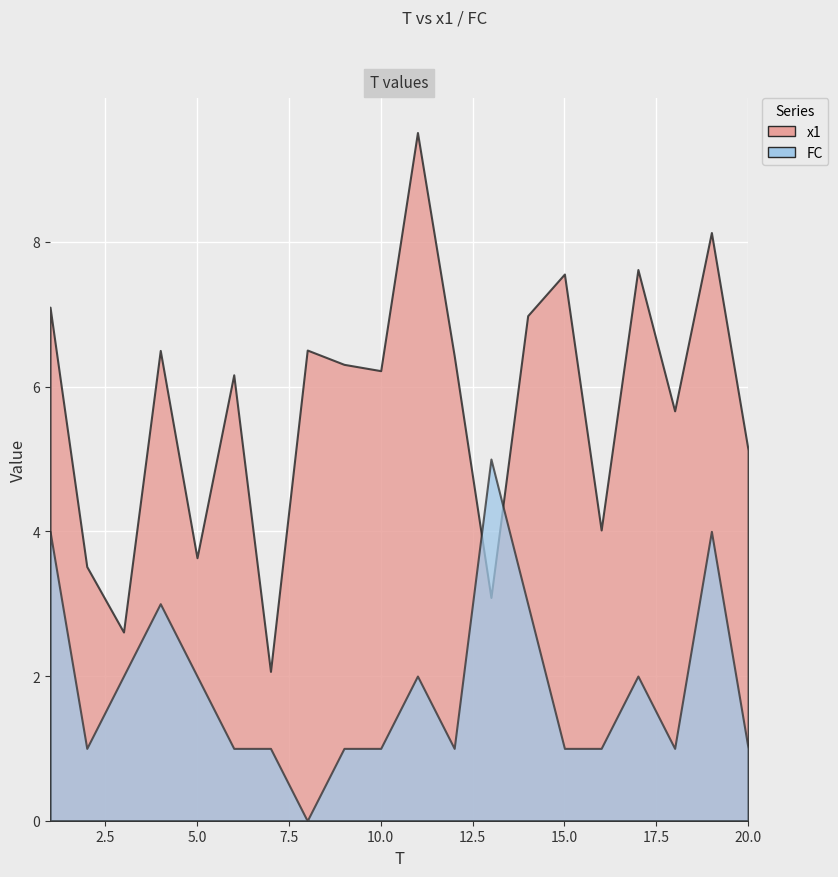

The value of x1 at 19 is 5.1. True or false?

False